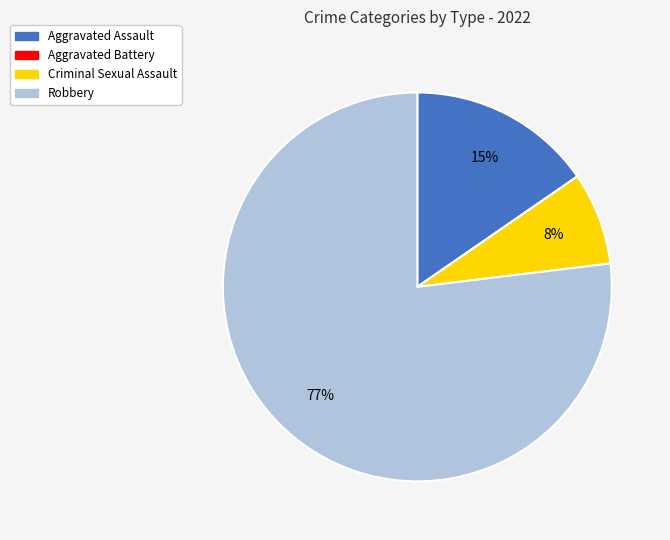

To the nearest percent, what is the combined percentage of Robbery and Aggravated Assault?

92%